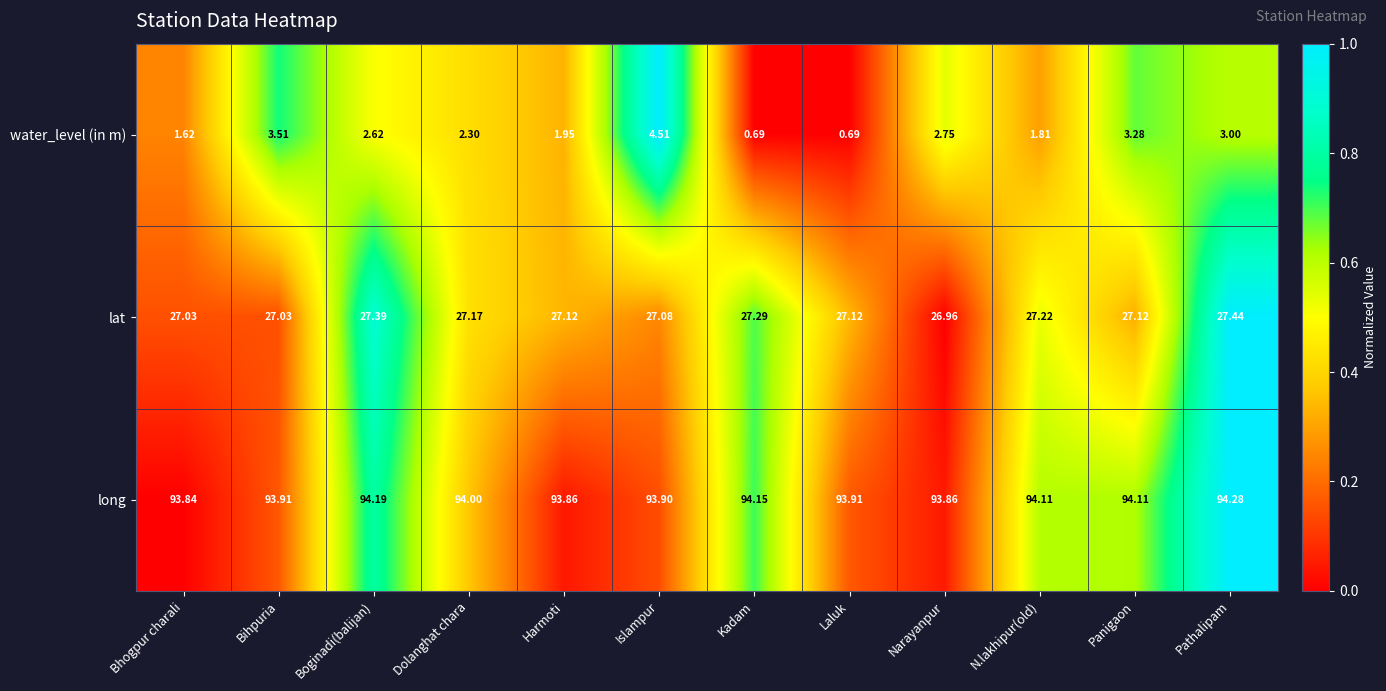

Which series has the largest total across all categories?

long